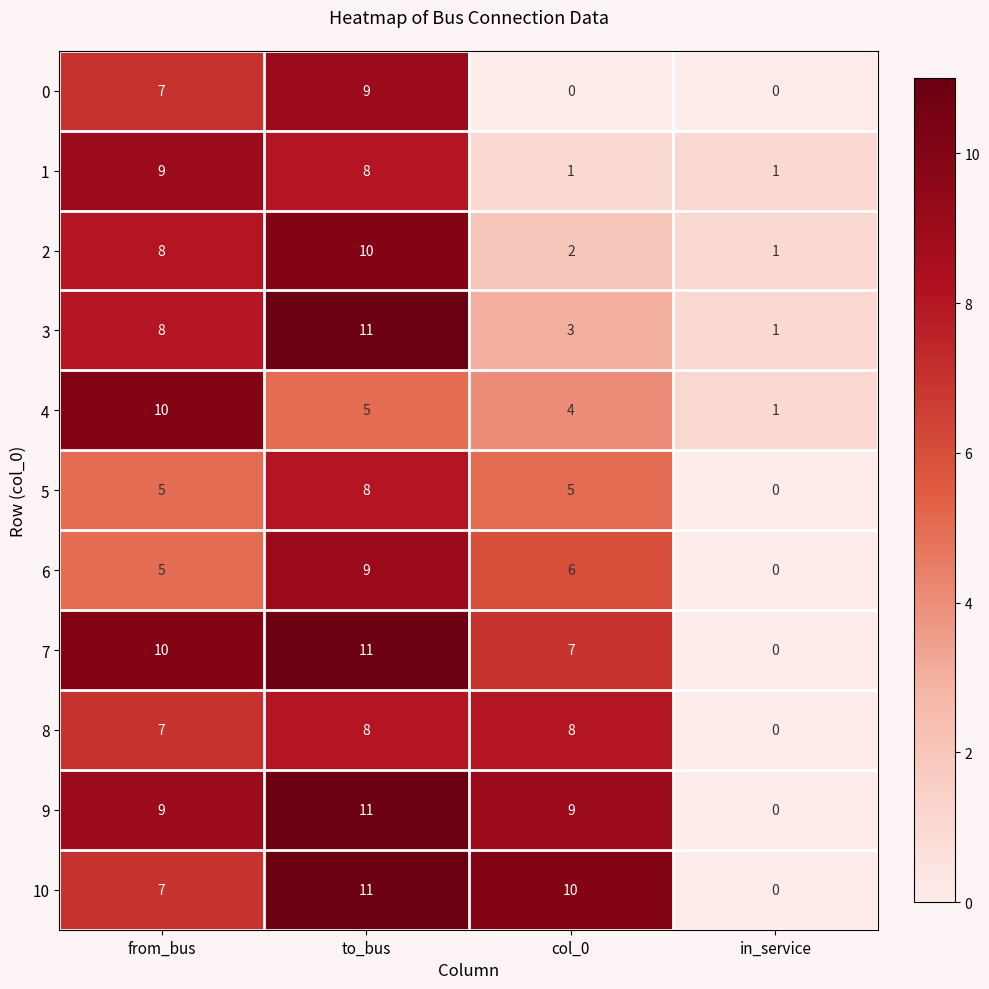

True or false: 10 has a value of 4 at in_service.

False